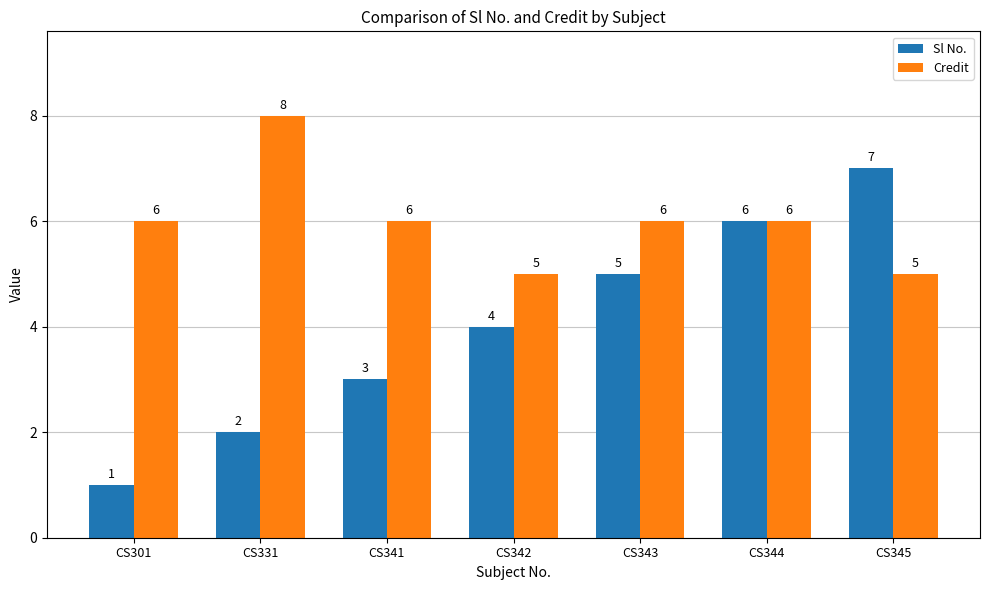

True or false: Credit has a value of 5 at CS345.

True